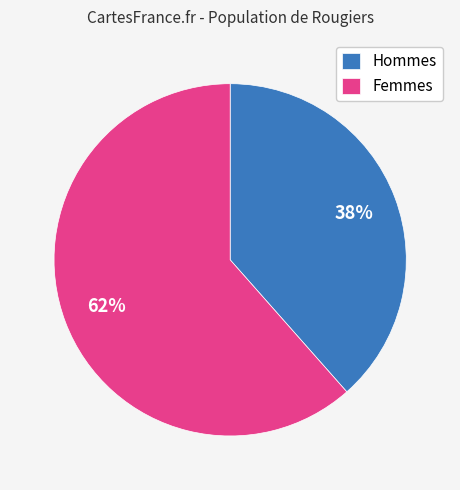

To the nearest percent, what is the average slice percentage?

50%